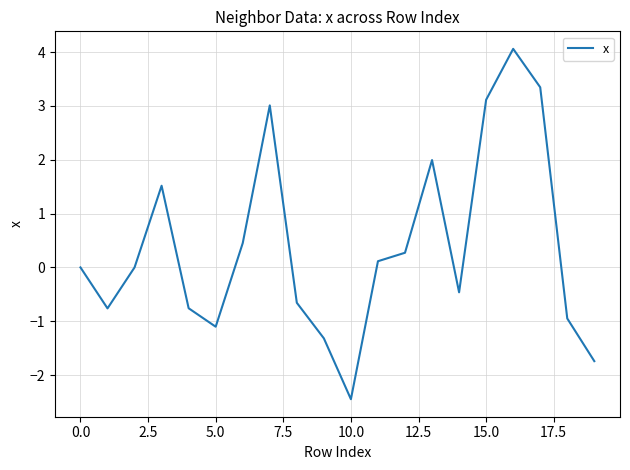

What is the difference between the maximum and minimum values?

6.5